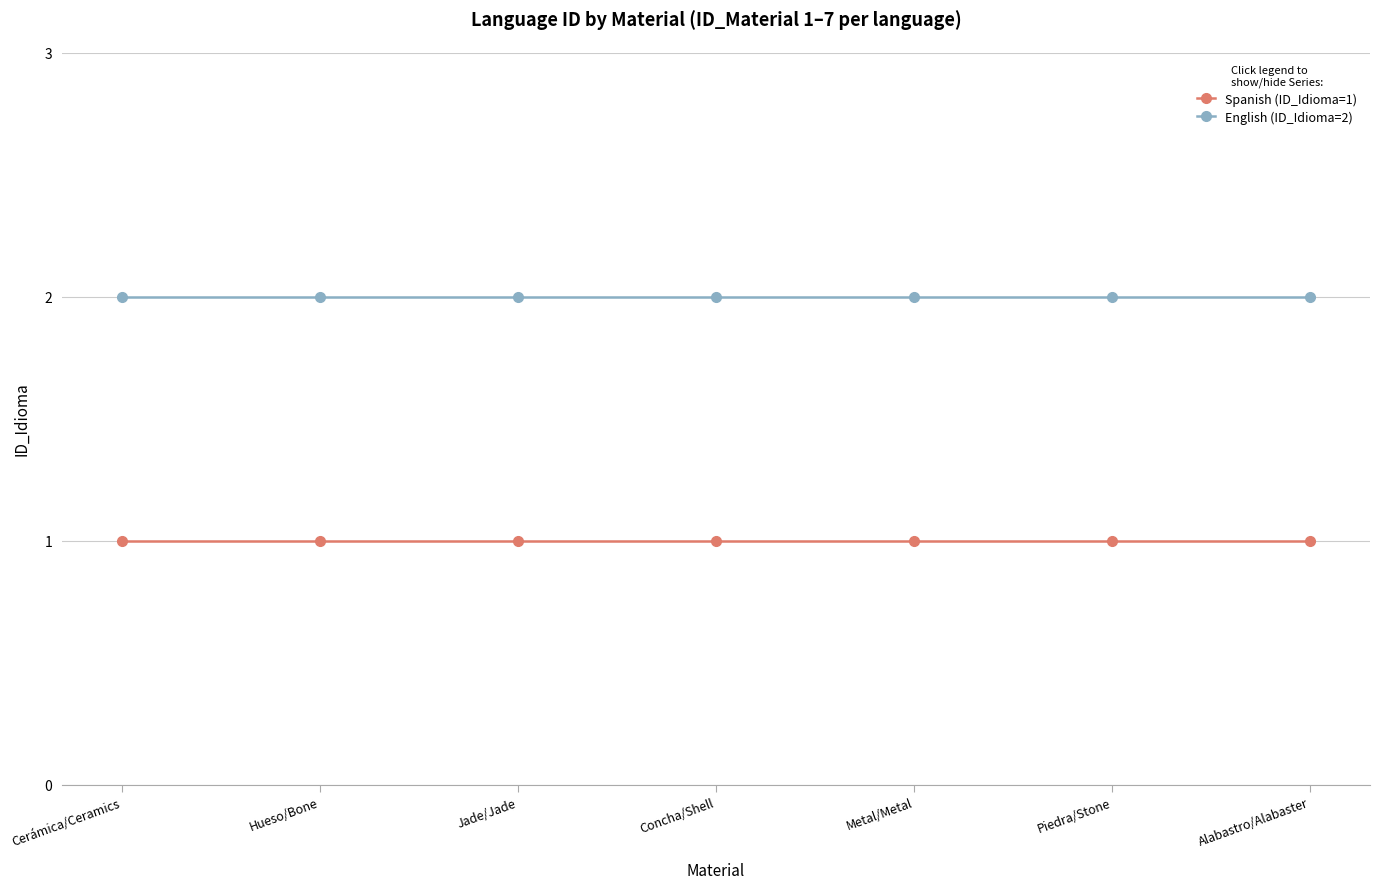

What position from the right is Jade/Jade?

5